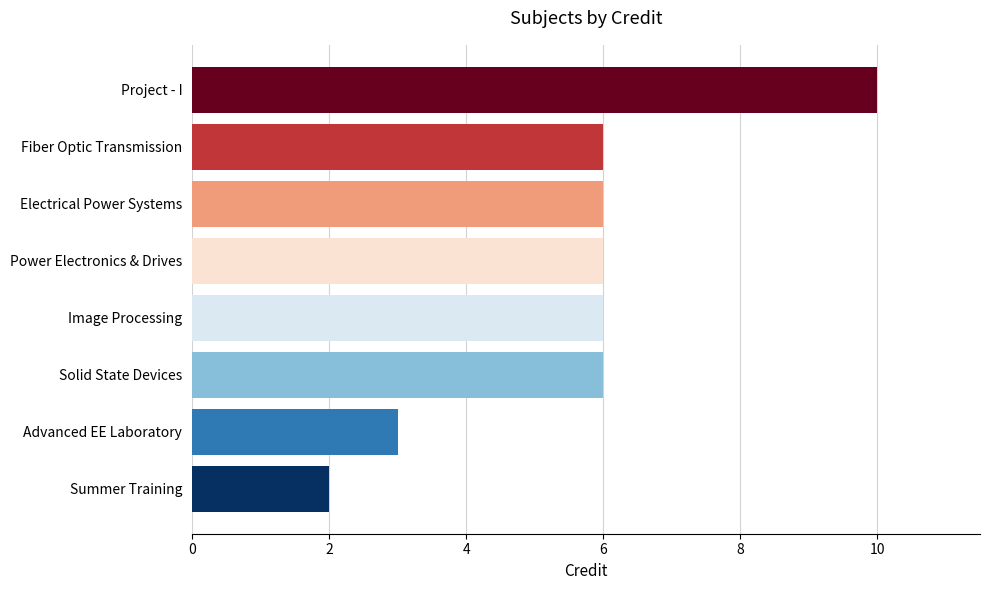

Read the value at Electrical Power Systems.

6